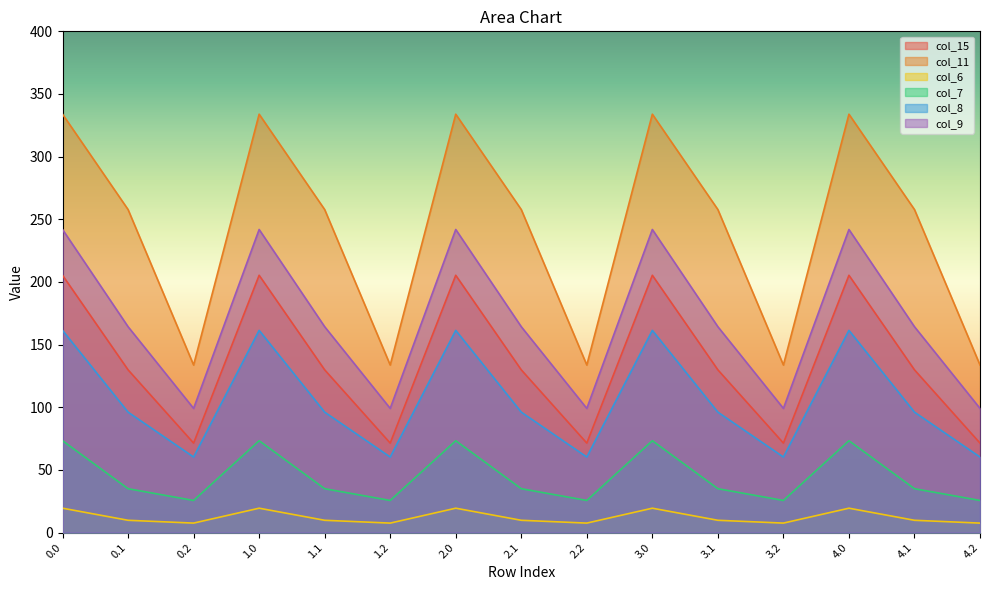

How many categories are shown in the chart?

15